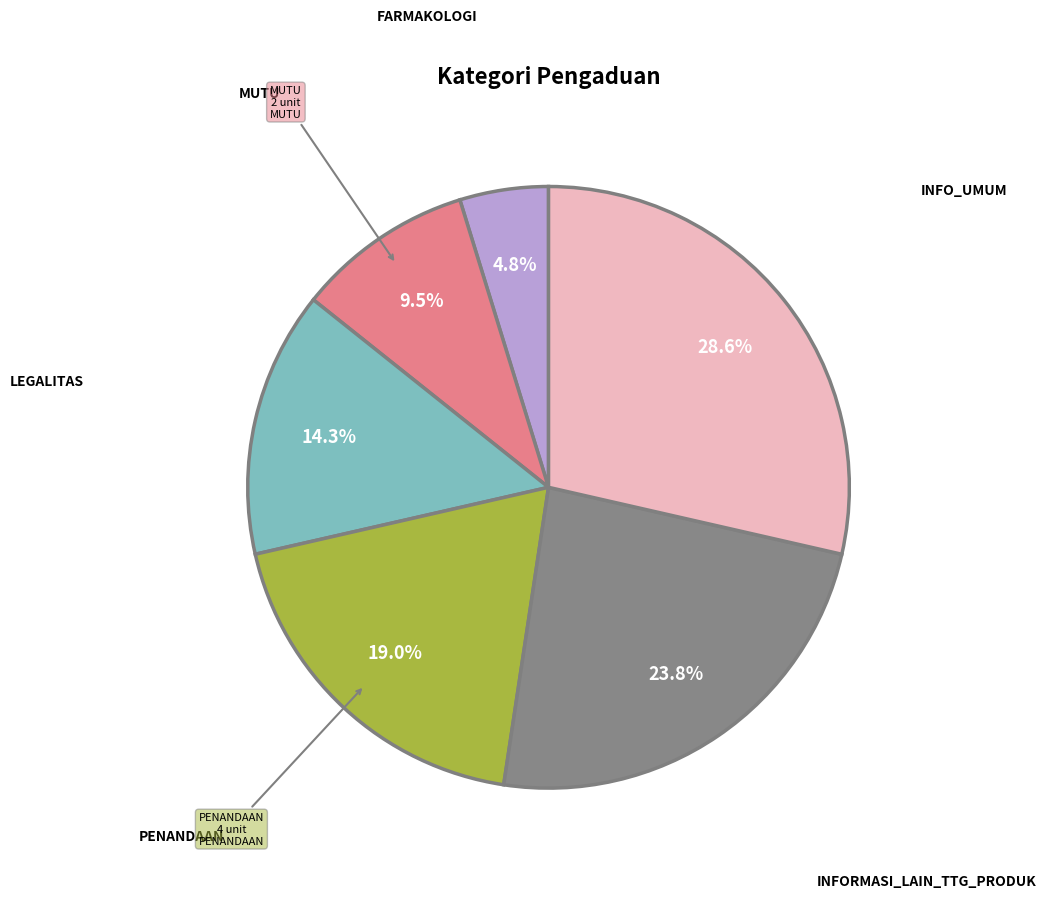

Is there a majority slice in this chart?

No